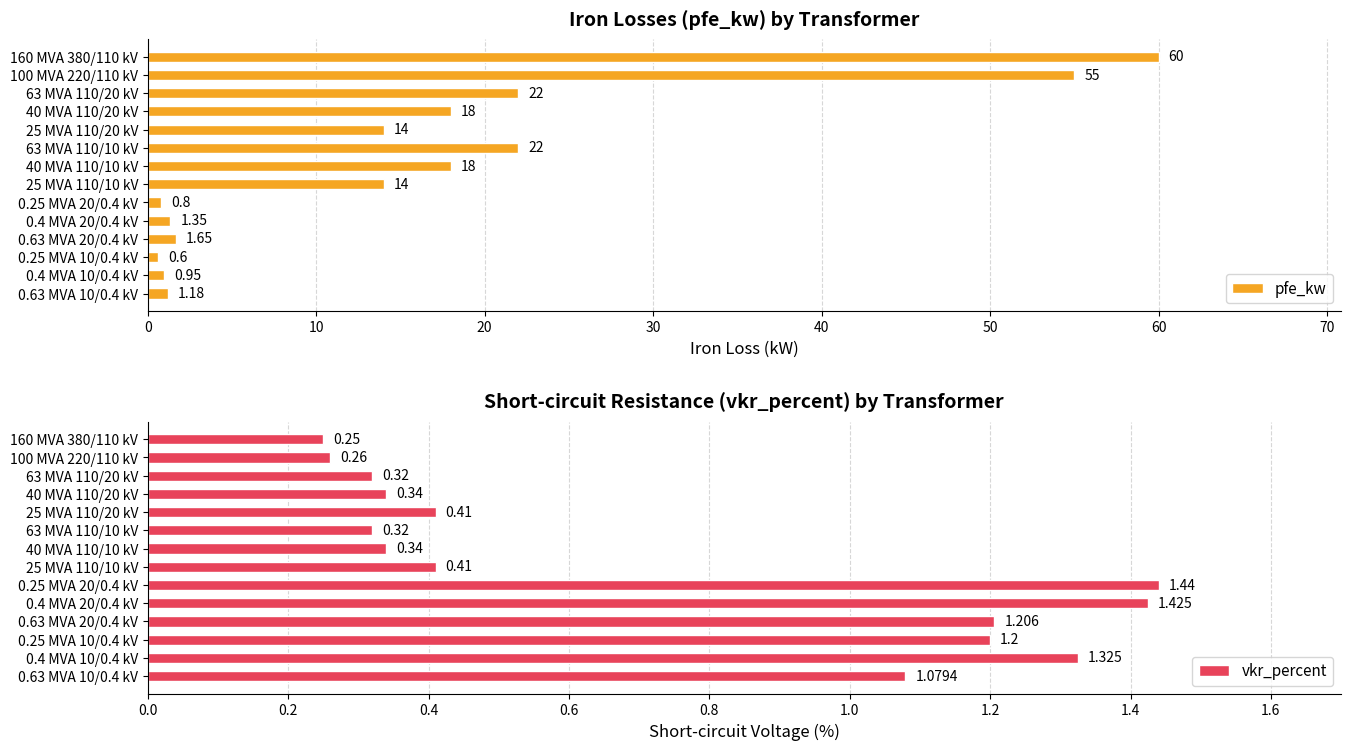

What are all the series names shown in the legend?

pfe_kw, vkr_percent